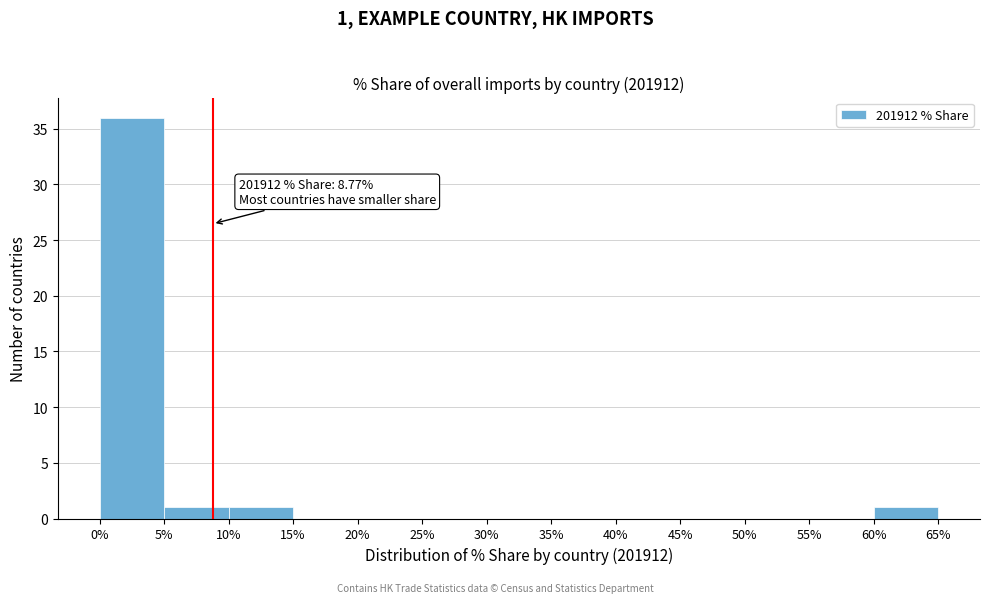

Which range on the x-axis has the tallest bar?

0% to 5%